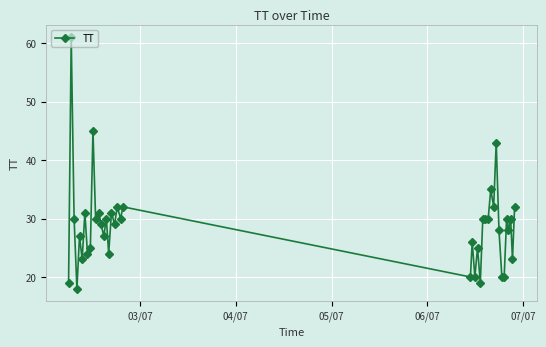

True or false: the data has more than 1 interior local peaks.

True